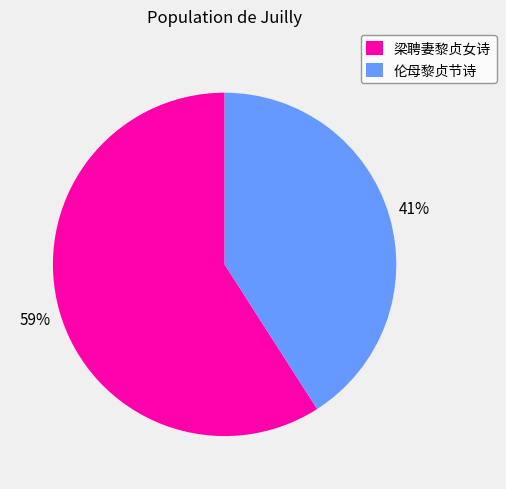

To the nearest percent, what is the combined percentage of 伦母黎贞节诗 and 梁聘妻黎贞女诗?

100%